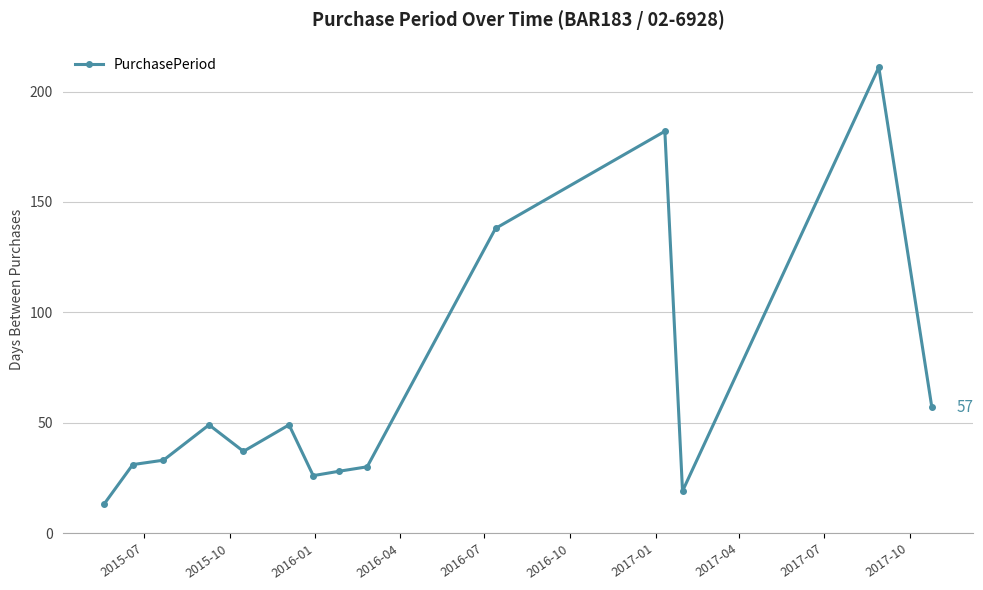

What is the sum of all values?

903